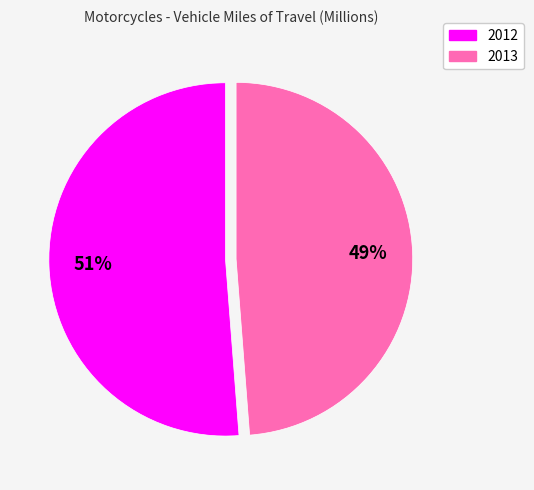

Which slice is the smallest?

2013